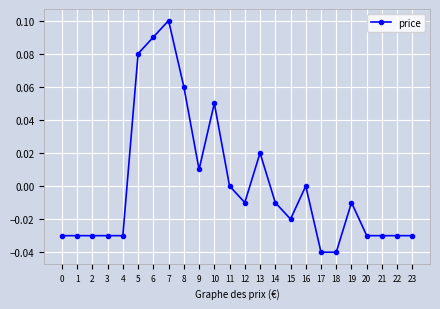

At which category does the chart reach its peak across all series?

7